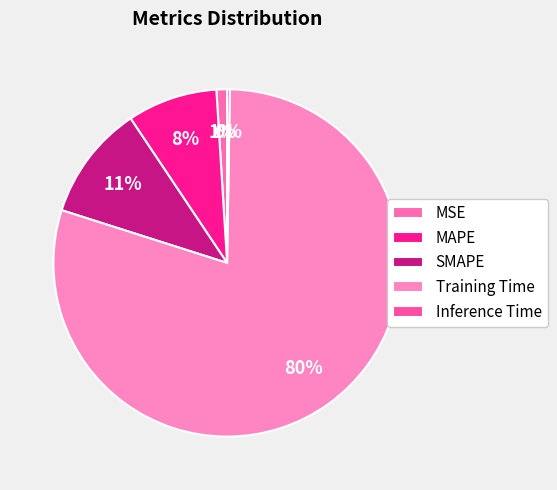

How many segments does this pie chart have?

5